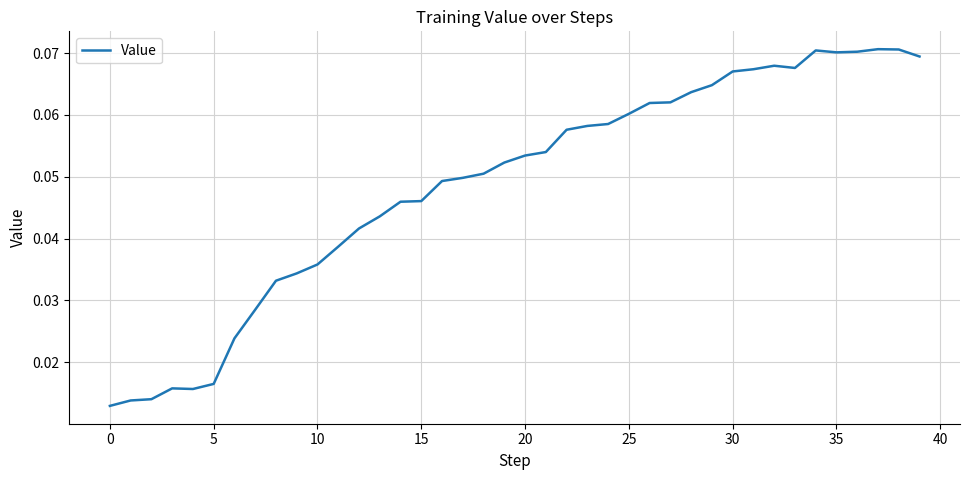

What is the greatest value displayed?

0.1